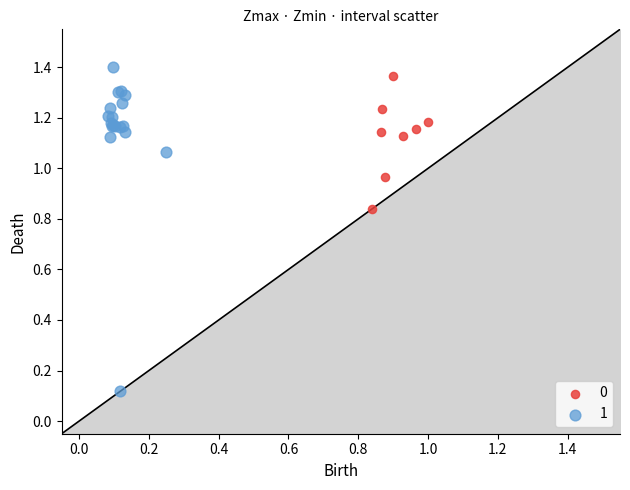

What are all the series names shown in the legend?

0, 1